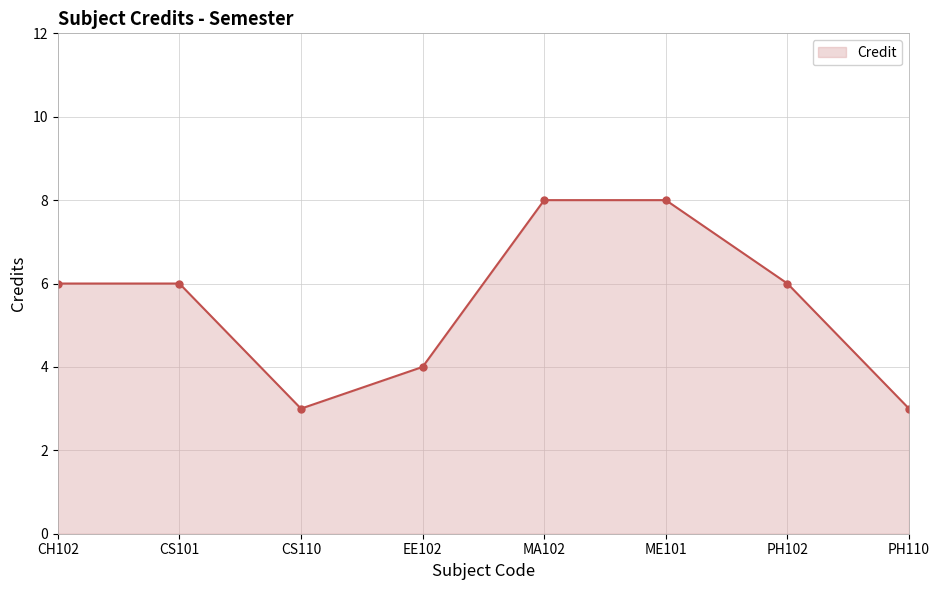

The value at PH110 is 5. True or false?

False